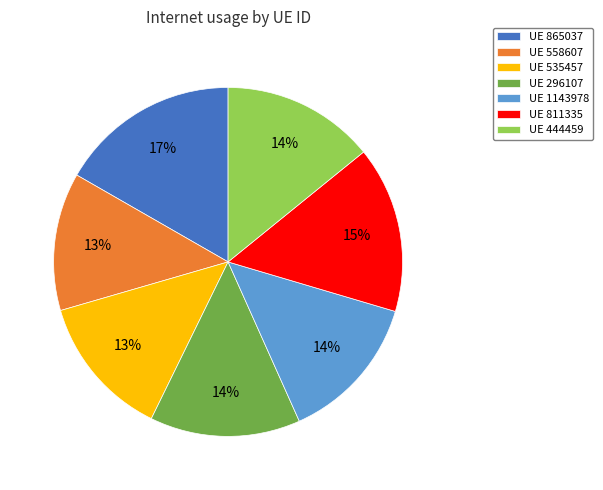

How many slices are in this pie chart?

7